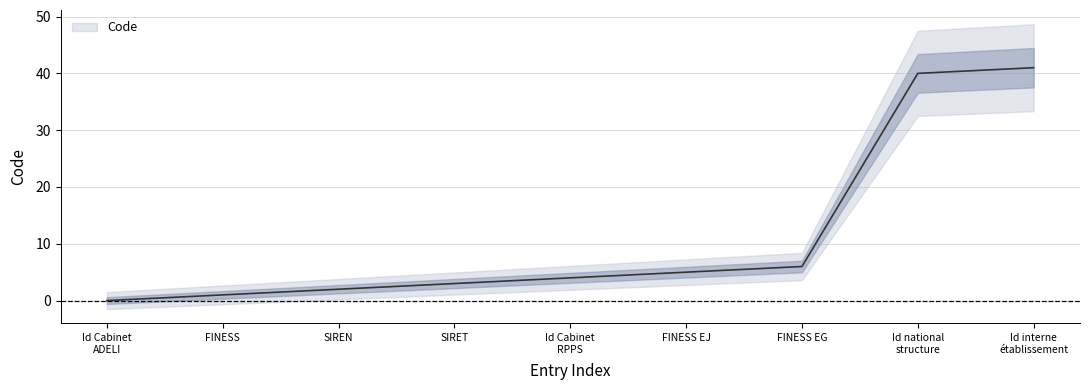

What is the difference between the maximum and minimum values?

41